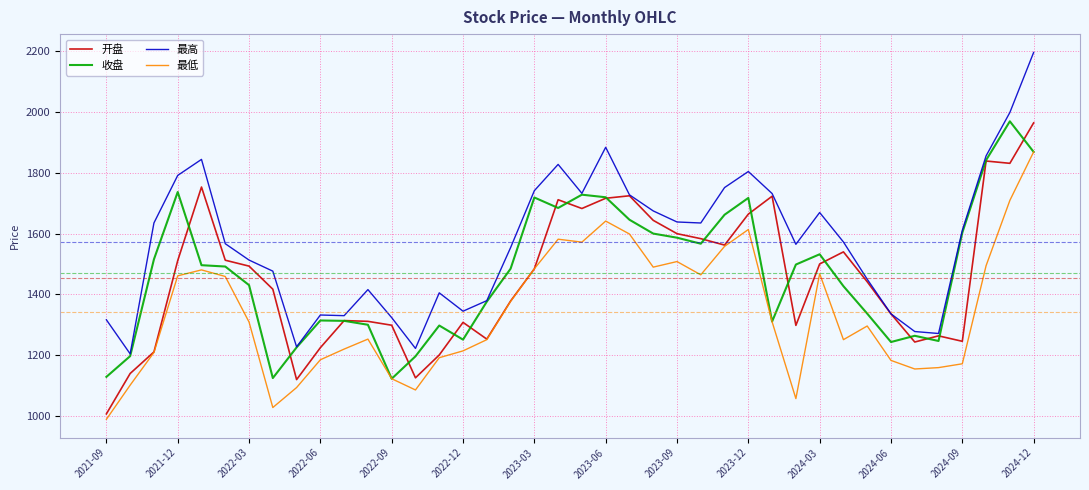

At how many categories does at least one series exceed 1198?

40